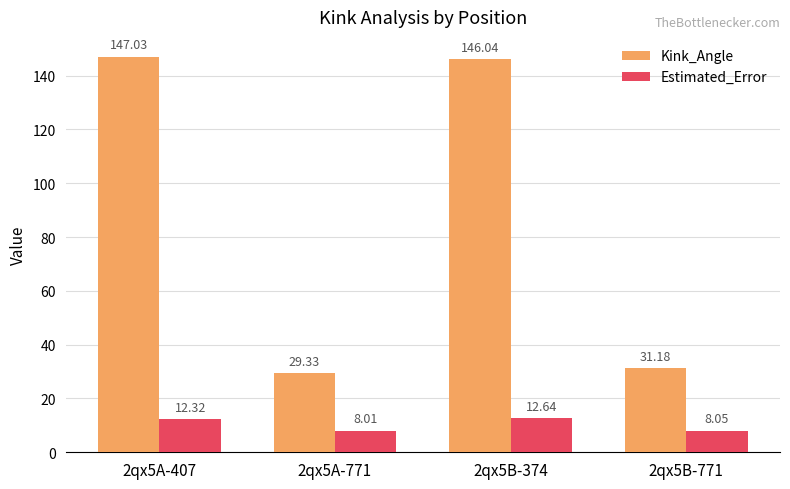

Which series has the largest total across all categories?

Kink_Angle